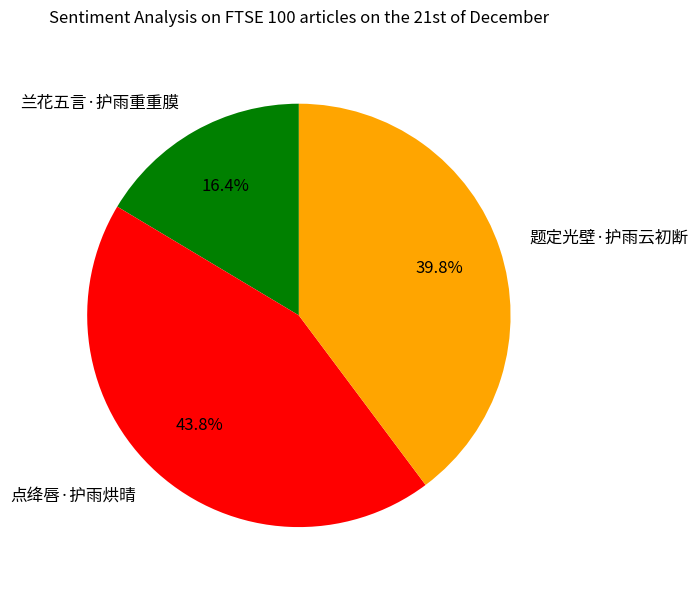

Is there any slice that represents more than half of the pie?

No